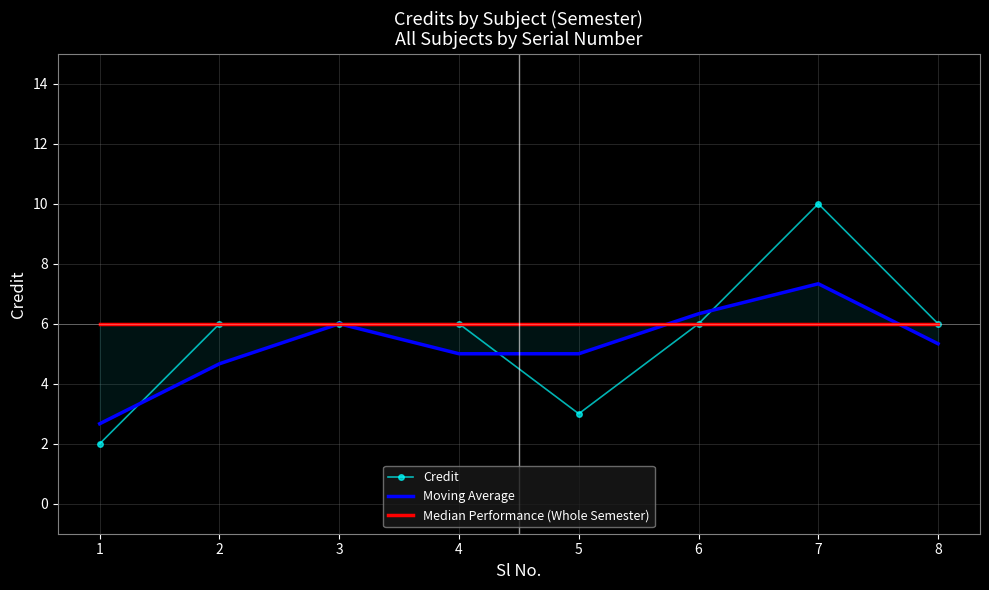

Rank the series by their maximum value, from lowest to highest.

Median Performance (Whole Semester), Moving Average, Credit